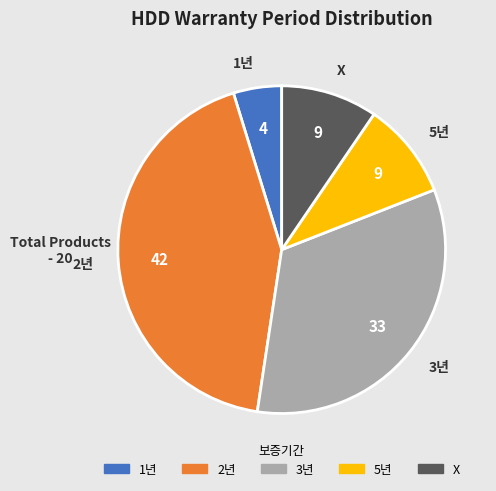

Combined, do 1년 and 5년 account for over 50%?

No